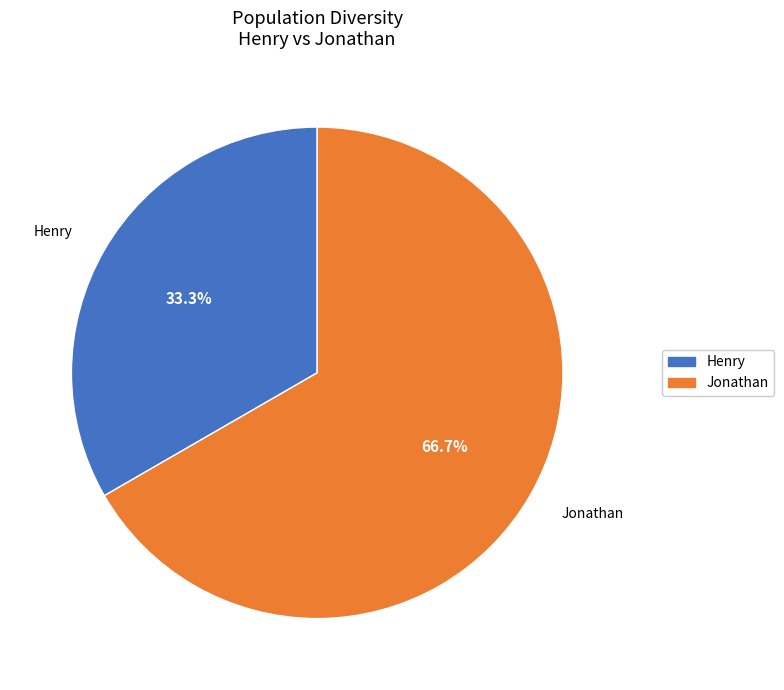

What is the majority slice?

Jonathan